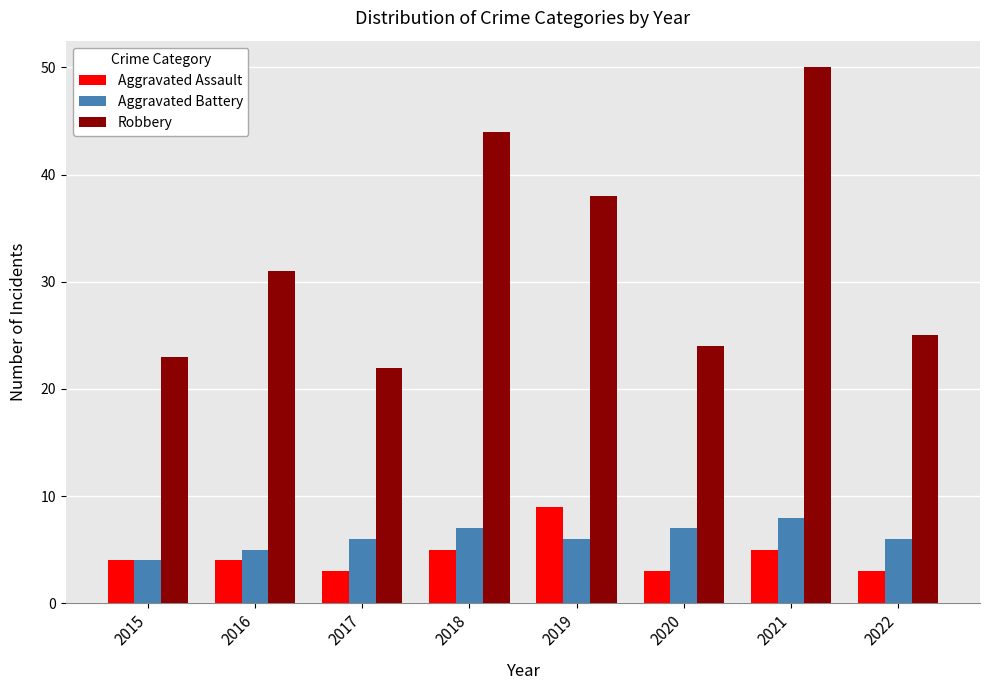

Which series has the largest total across all categories?

Robbery